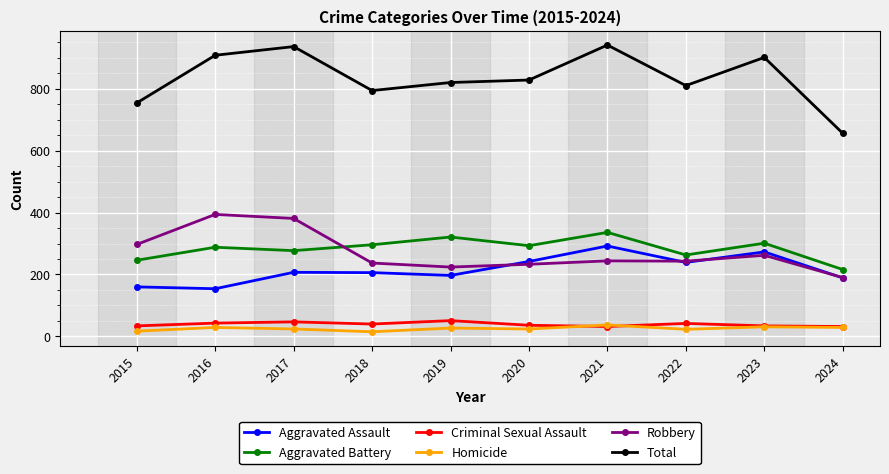

True or false: Total and Aggravated Assault cross at least once.

False